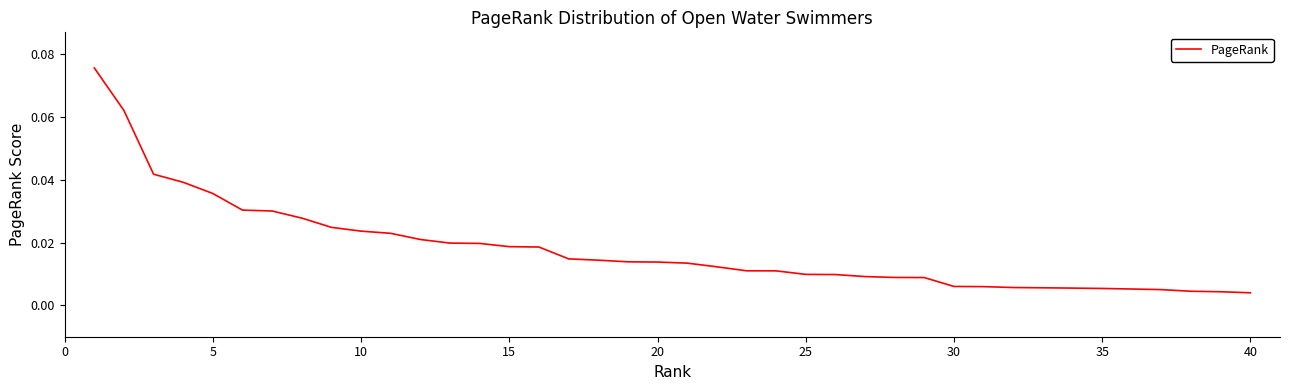

What is the difference between the maximum and minimum values?

0.1